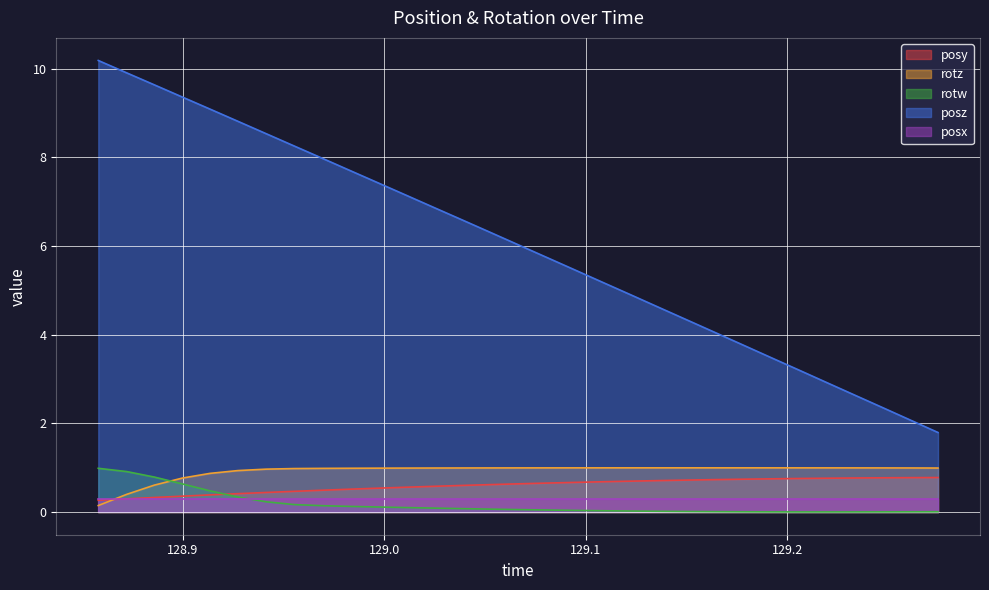

What are all the series names shown in the legend?

posy, rotz, rotw, posz, posx